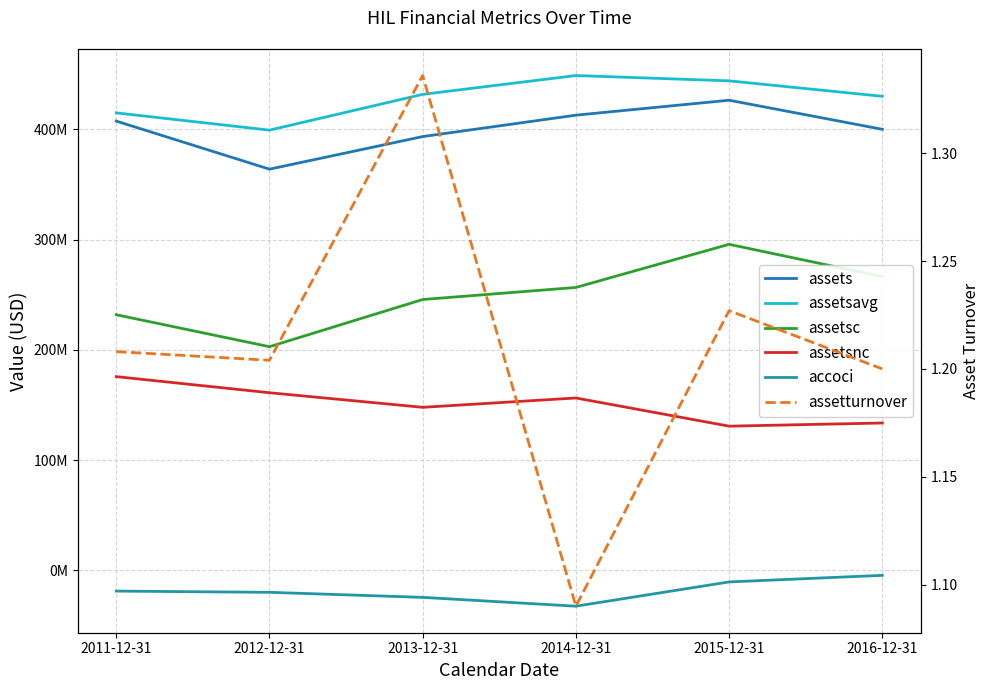

What is the greatest value displayed?

448860250.0